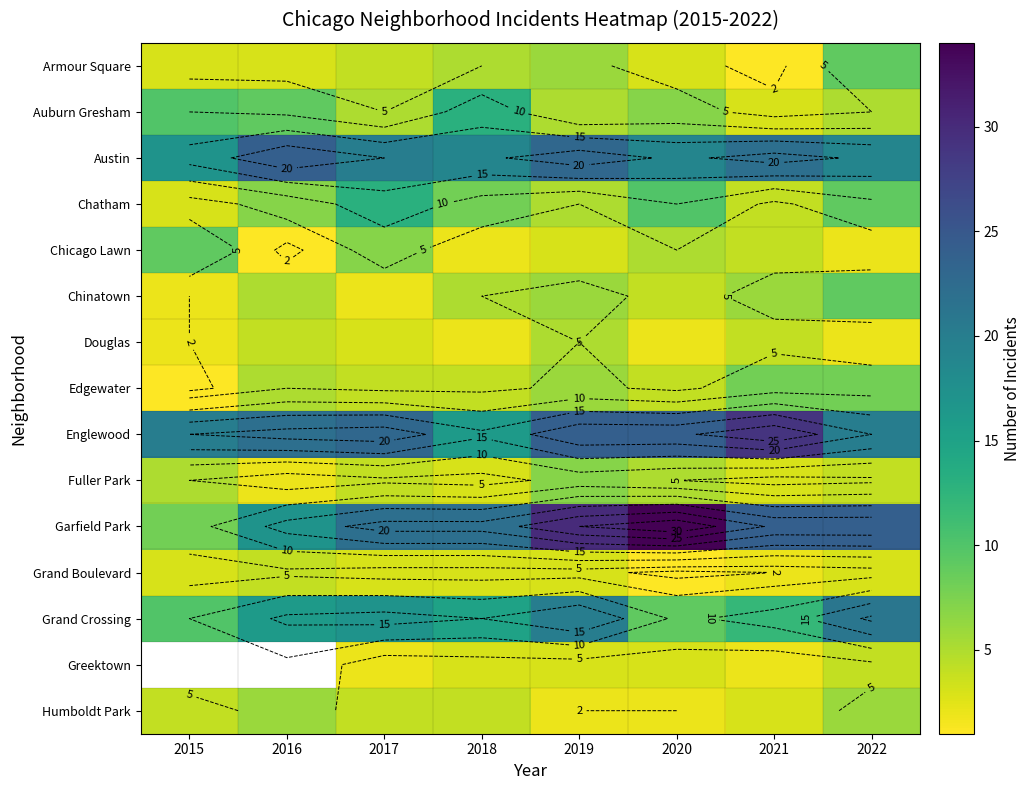

Rank the series at 2022 from highest to lowest value.

Garfield Park, Grand Crossing, Englewood, Austin, Armour Square, Chatham, Chinatown, Edgewater, Humboldt Park, Auburn Gresham, Fuller Park, Greektown, Grand Boulevard, Chicago Lawn, Douglas